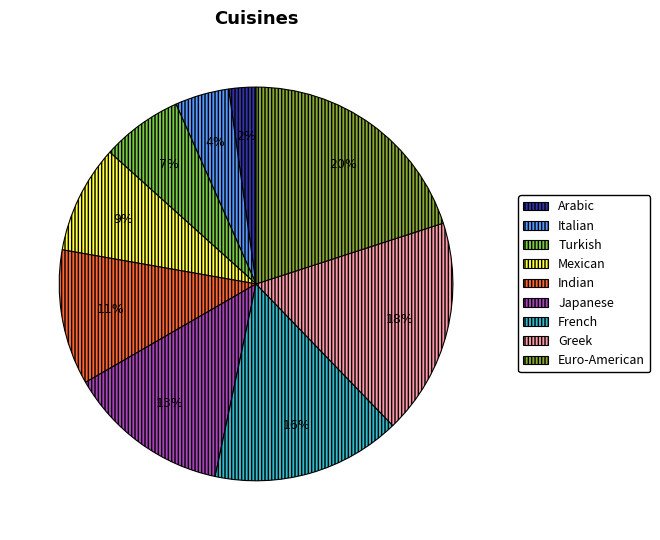

Which has a higher value, Greek or Mexican?

Greek